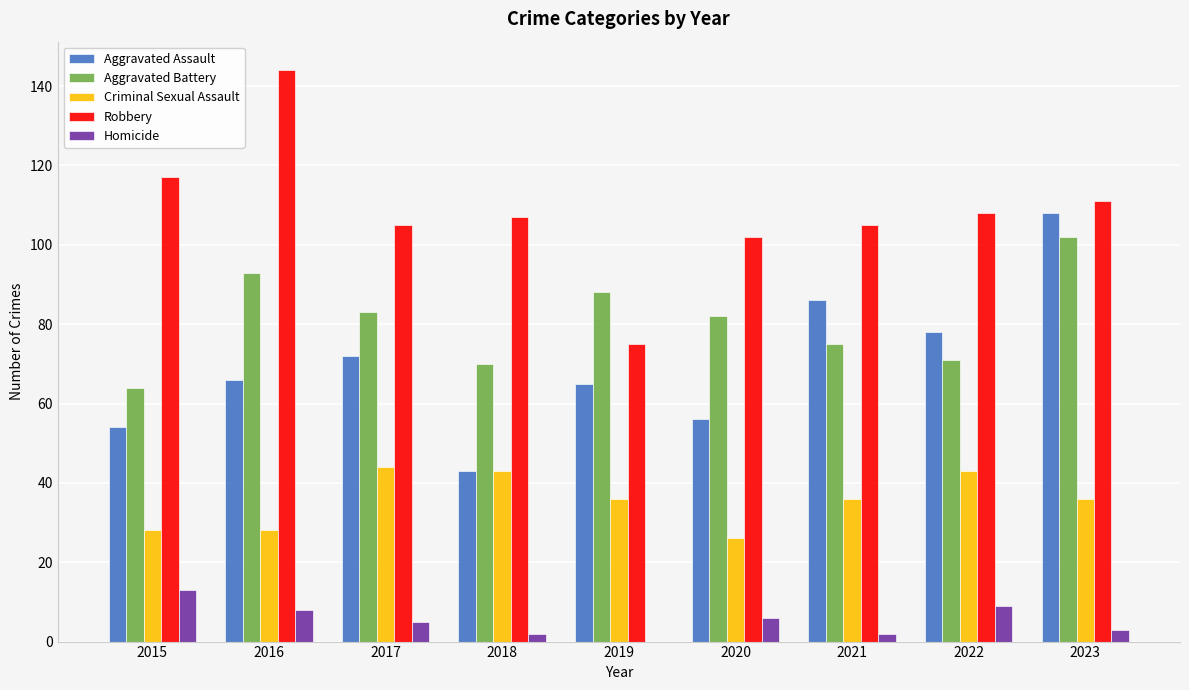

What is the maximum value shown in the chart?

144